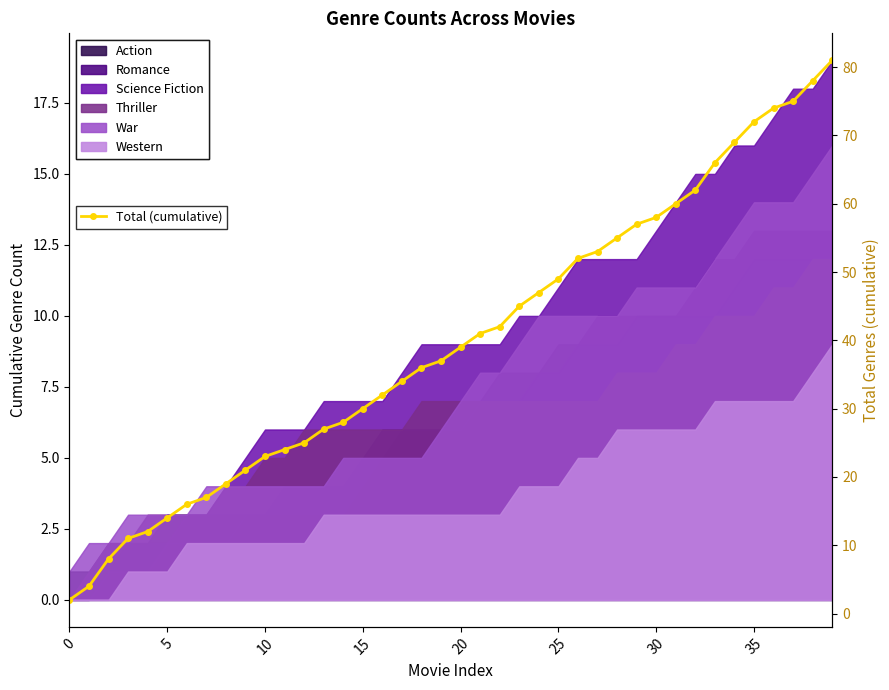

What is the sum of the values at 21 and 33?

107